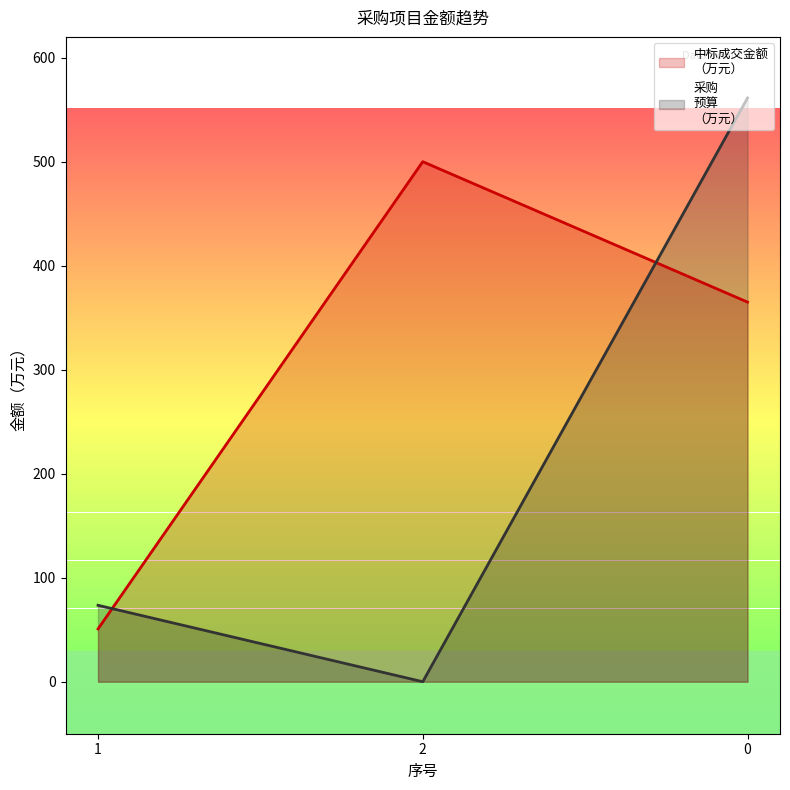

What is the average value of the 中标成交金额
（万元） series?

305.2